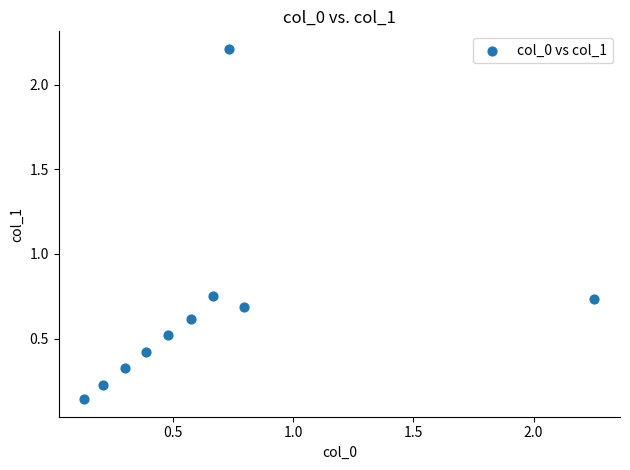

What is the range of X values (max minus min)?

2.1